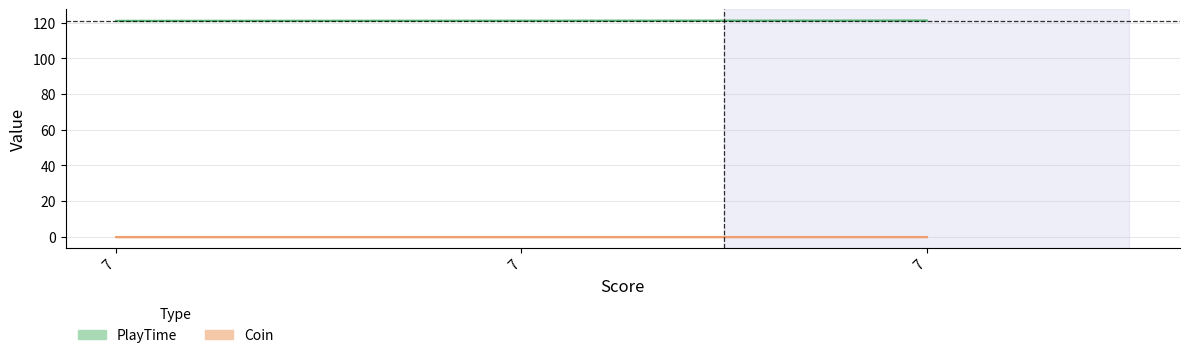

The value at 7 is 121.3. True or false?

True